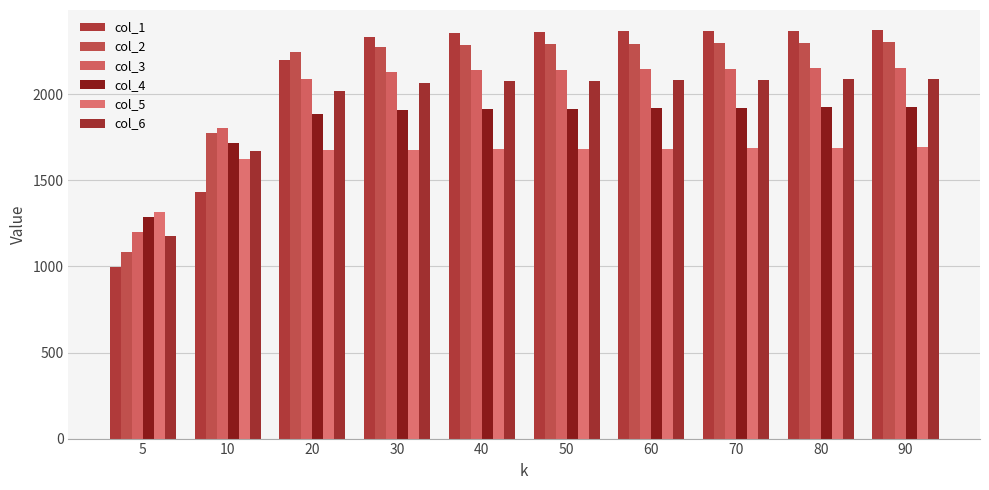

The value of col_5 at 5 is 1315.0. True or false?

True